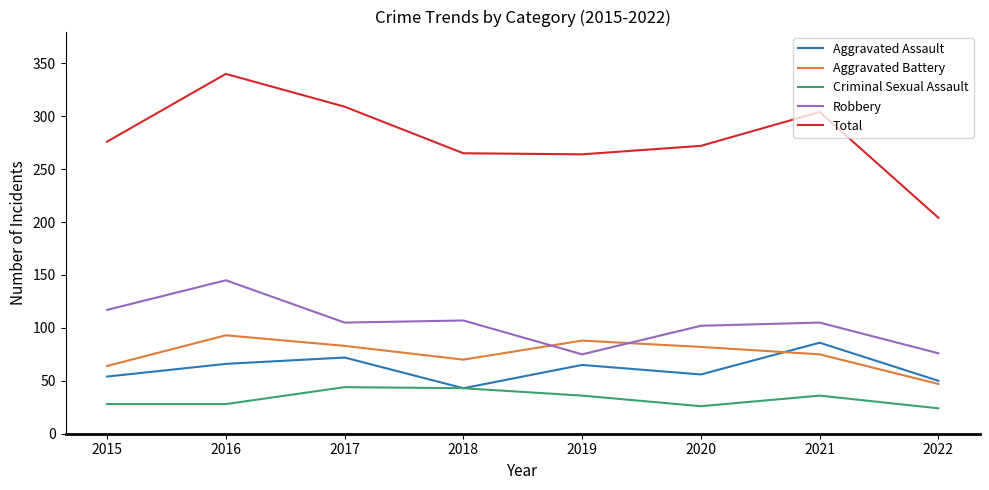

Read the Criminal Sexual Assault value at 2018.

43